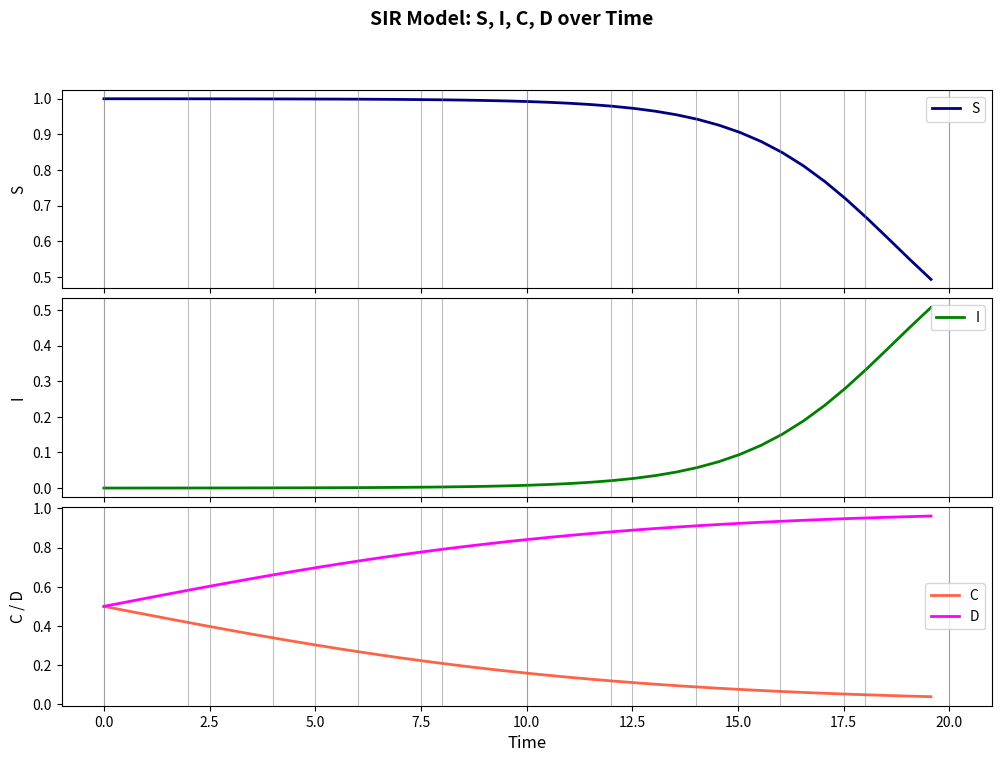

What are all the series names shown in the legend?

S, I, C, D